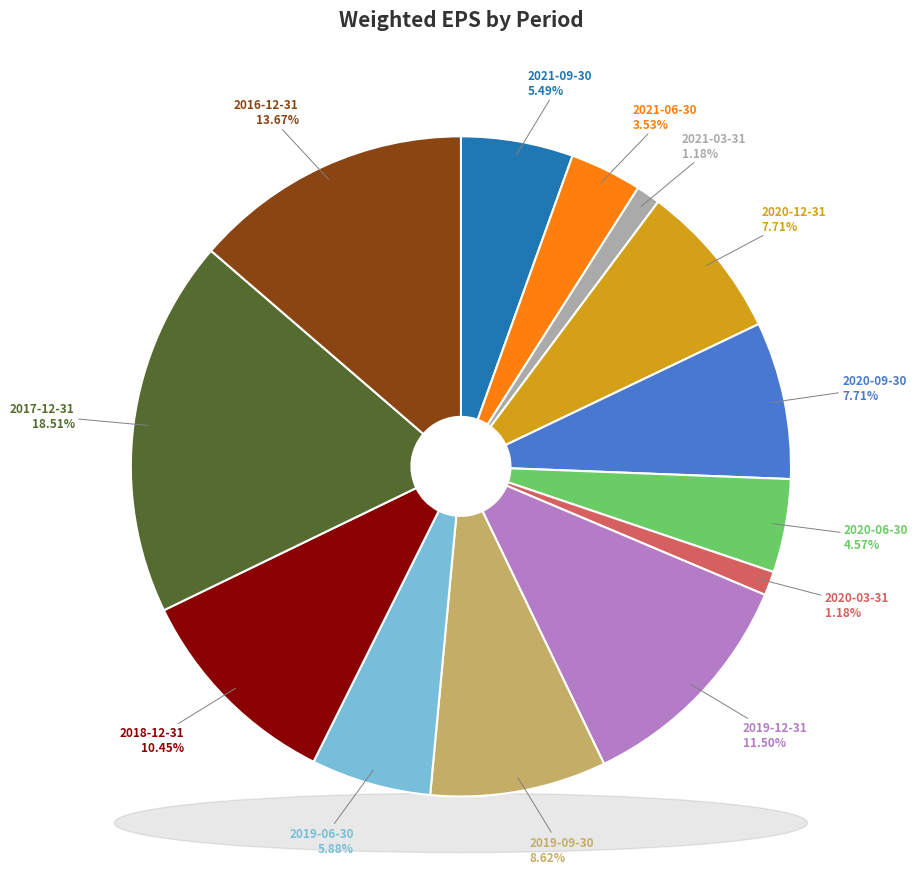

How many slices are in this pie chart?

13